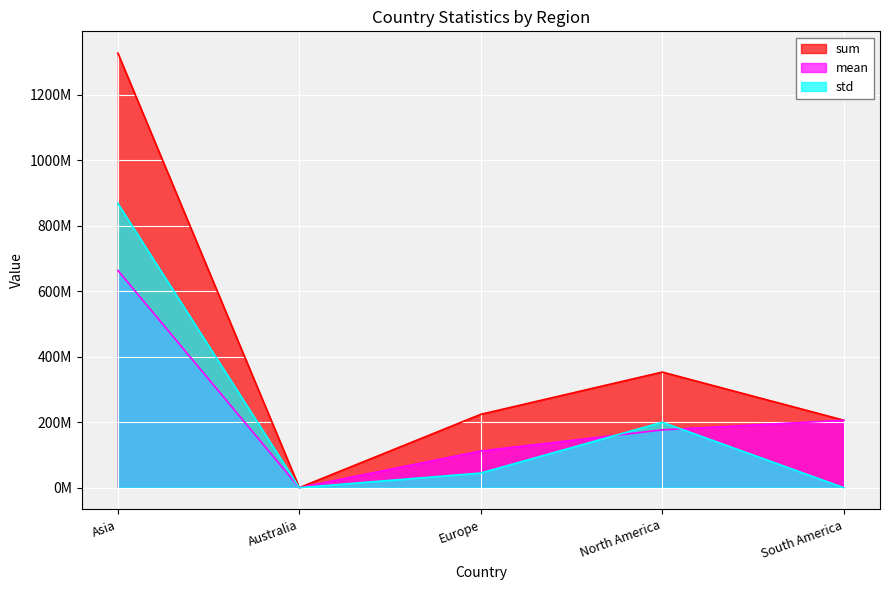

The mean series shows 308831566.6 at Asia. True or false?

False